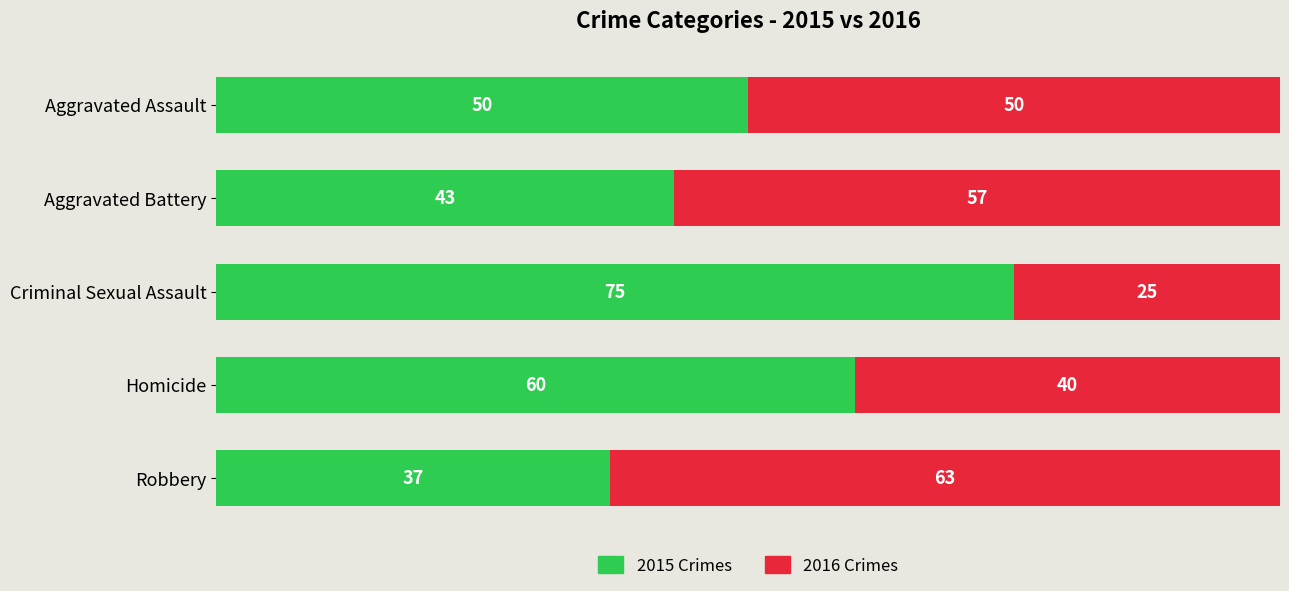

What is the difference between the maximum and minimum values in the 2015 Crimes series?

38